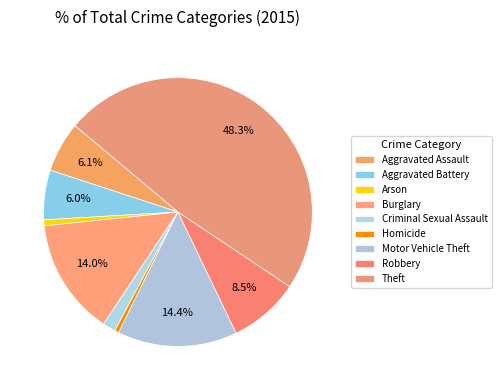

How much of the chart is everything except Criminal Sexual Assault?

98.5%